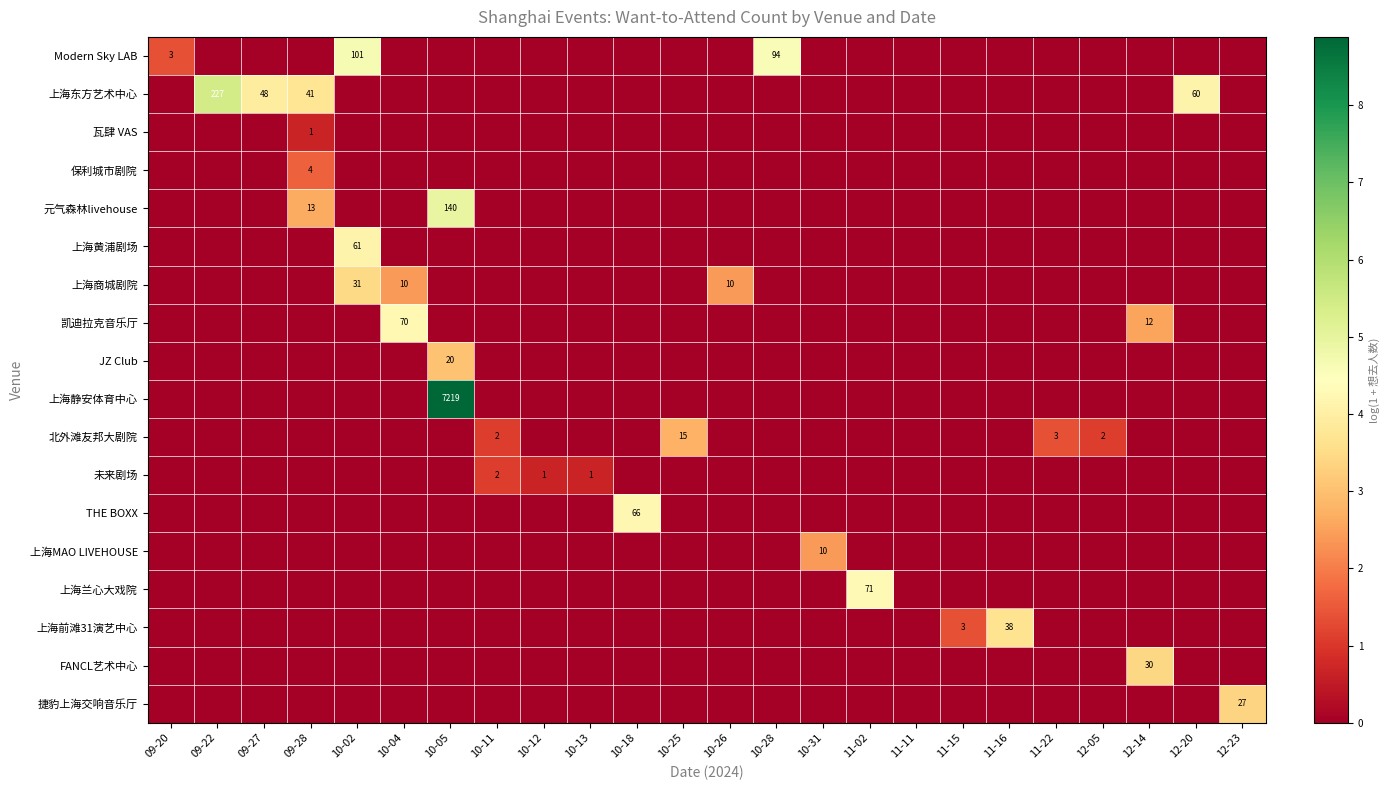

The value of 元气森林livehouse at 09-28 is 7. True or false?

False